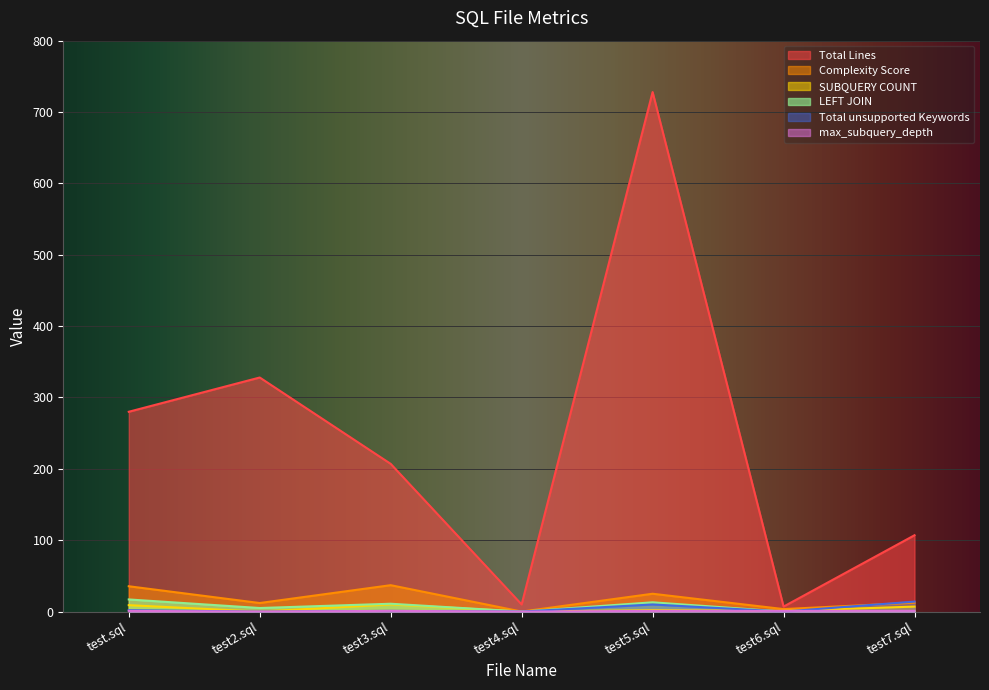

Where is the first local maximum for Total Lines?

test2.sql